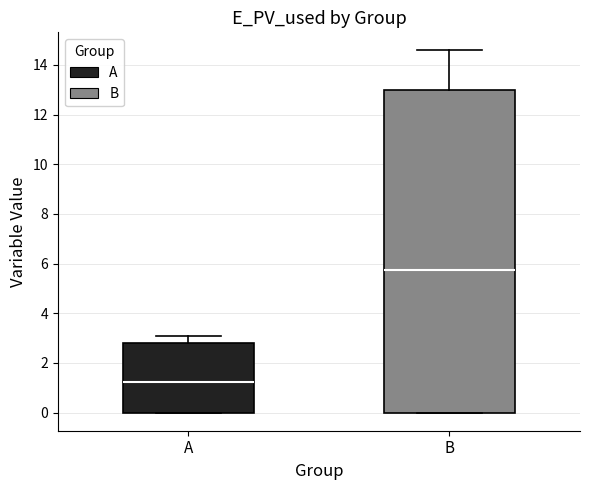

Reading left to right, read every box against the y-axis: the position of its median line, the range the box covers, and the ends of its whiskers. The values are not printed on the chart, so give them approximately, as read against the axis.

A: median 1.2, box 0.0 to 2.8, whiskers 0.0 to 3.2
B: median 5.8, box 0.0 to 13.0, whiskers 0.0 to 14.6